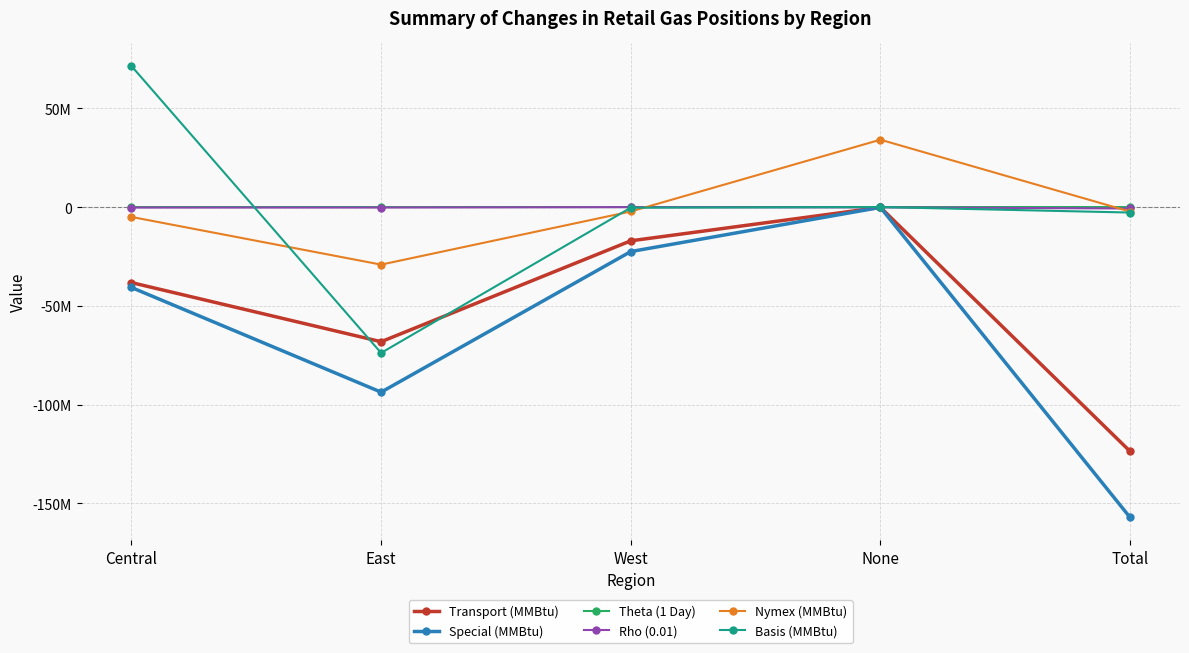

What is the sum of all Nymex (MMBtu) values?

-4578826.0